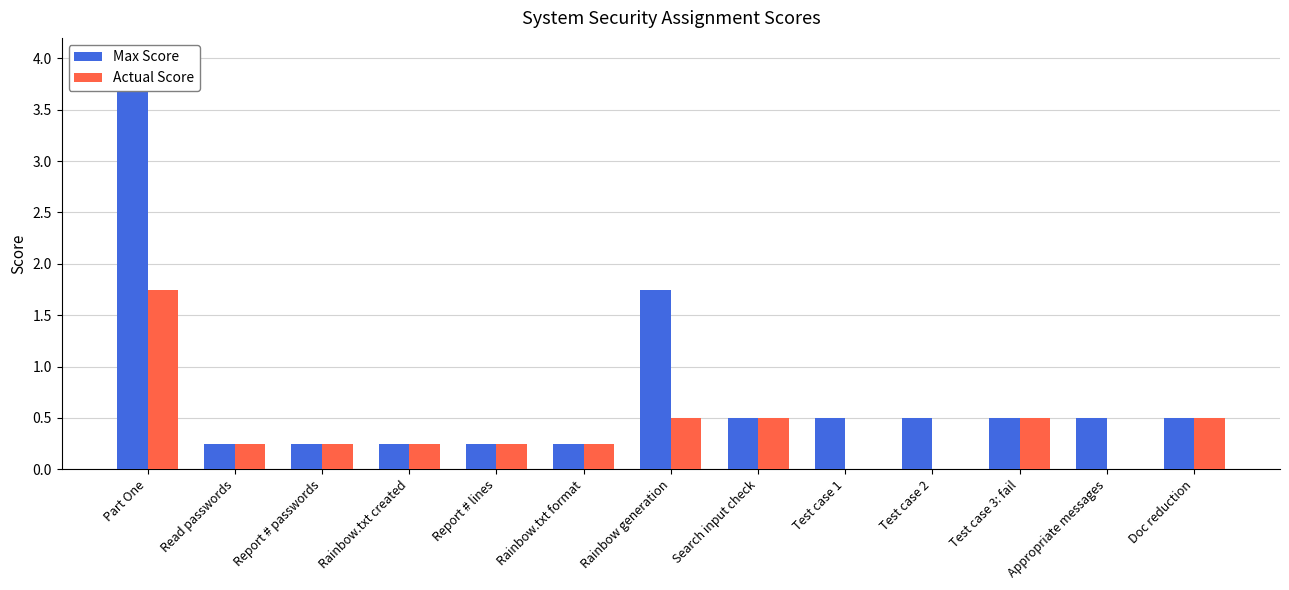

How many Actual Score values are between 0 and 1?

12